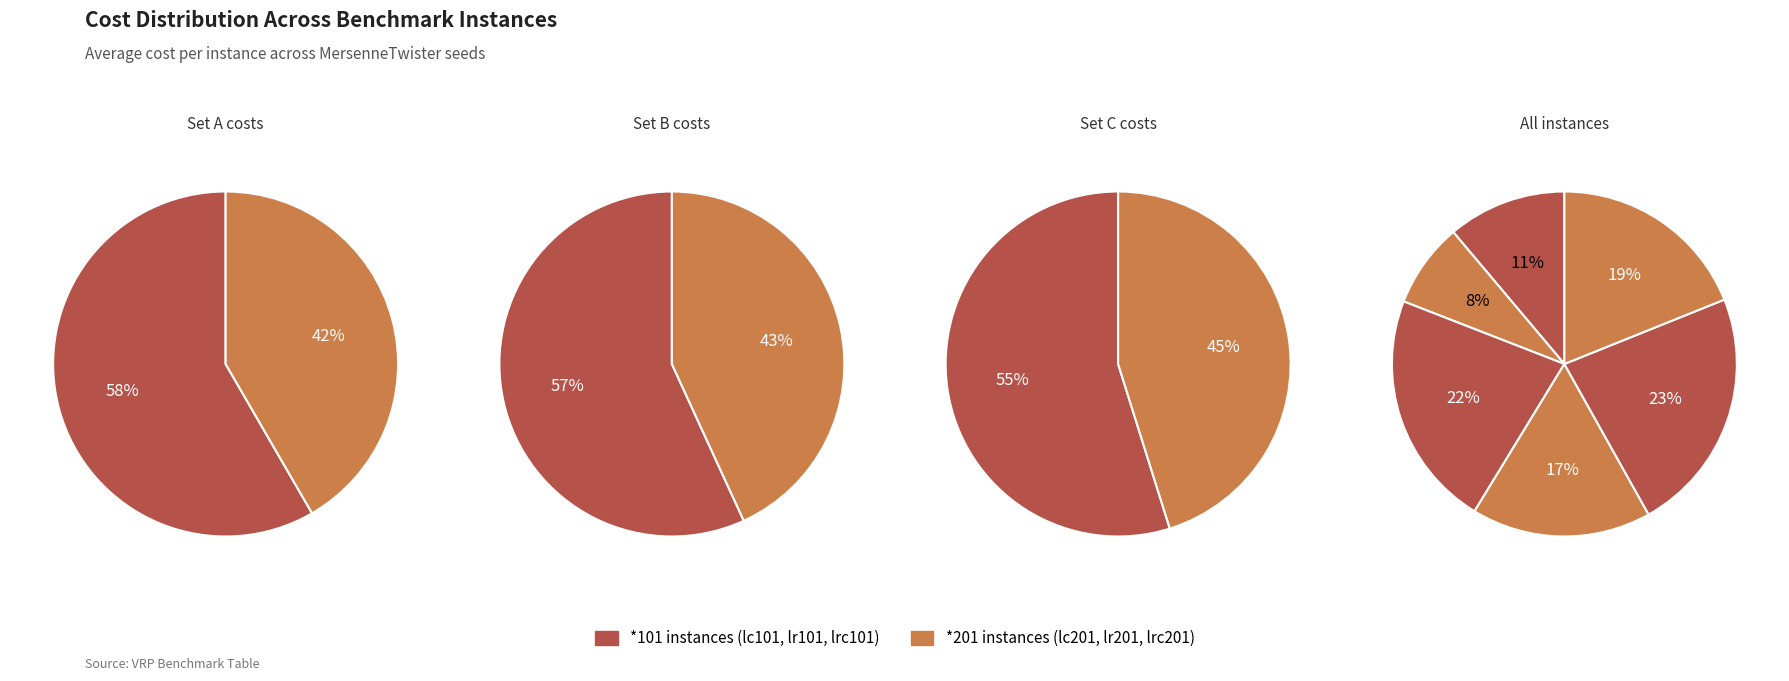

What portion of the pie excludes lc101?

88.9%